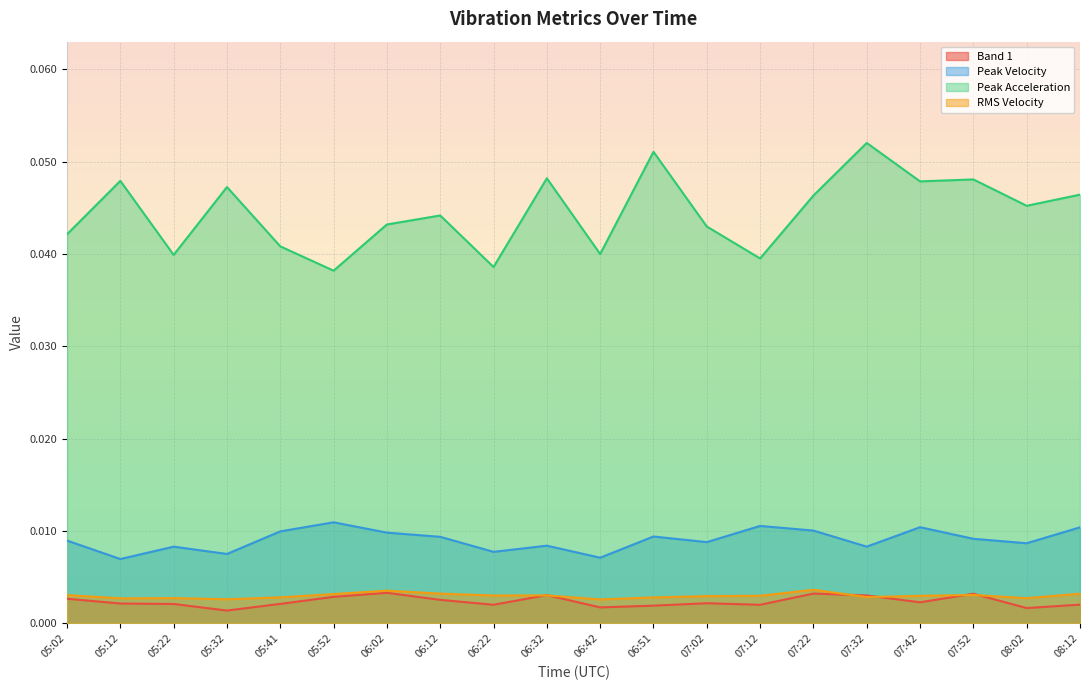

What are all the series names shown in the legend?

Band 1, Peak Velocity, Peak Acceleration, RMS Velocity